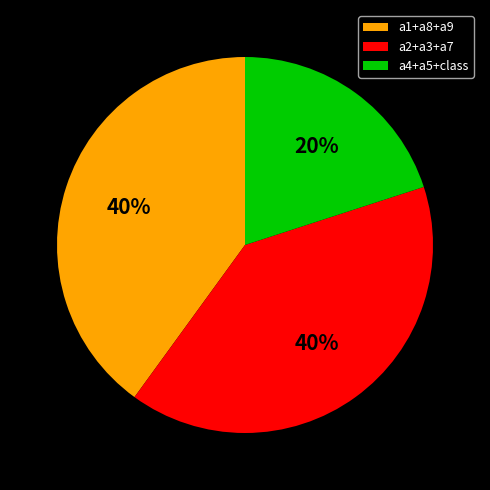

What percentage is the a4+a5+class slice, to the nearest percent?

20%